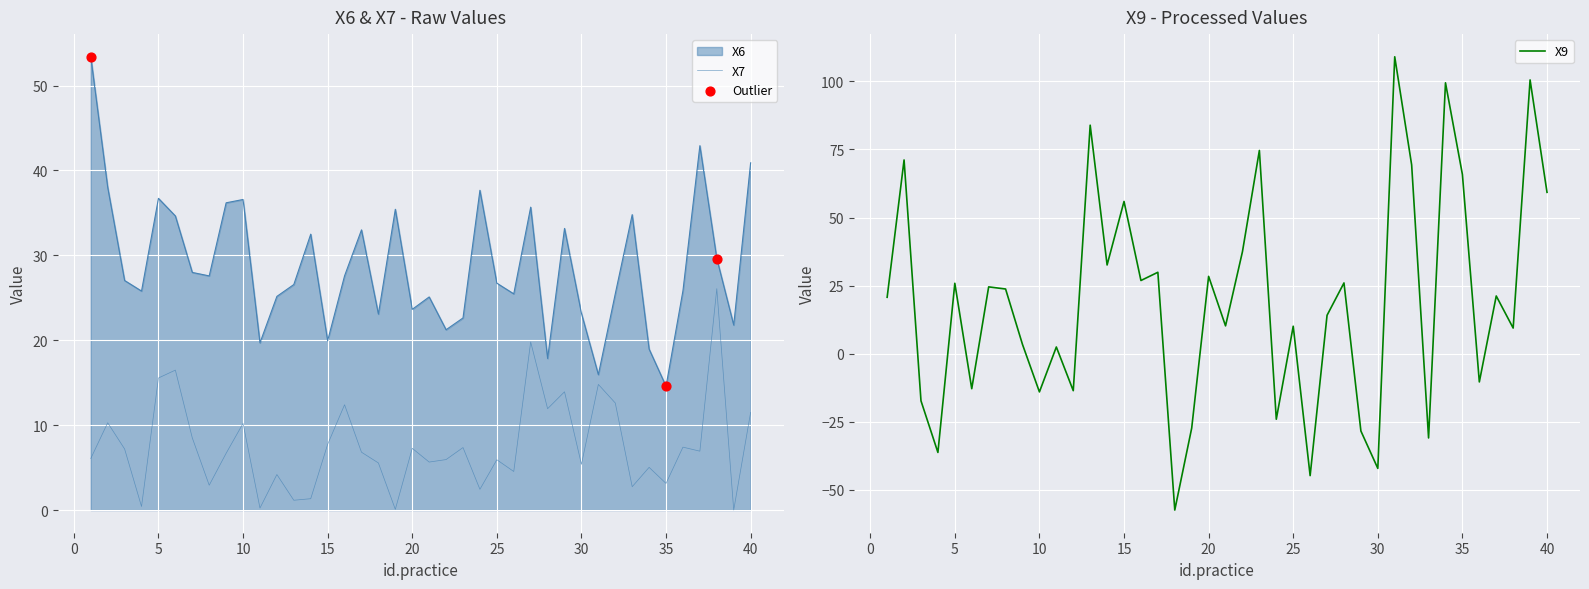

Which series contains the highest Y value?

X9